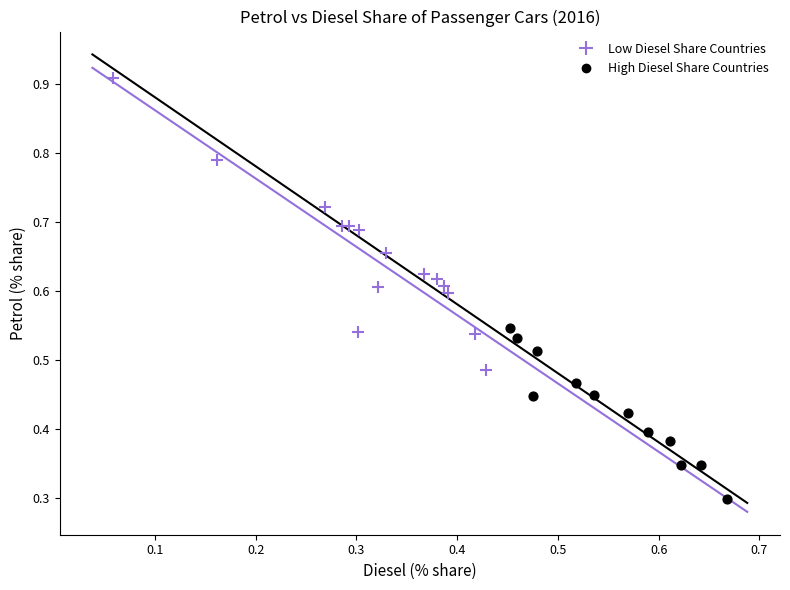

Which series reaches the maximum Y coordinate?

Low Diesel Share Countries